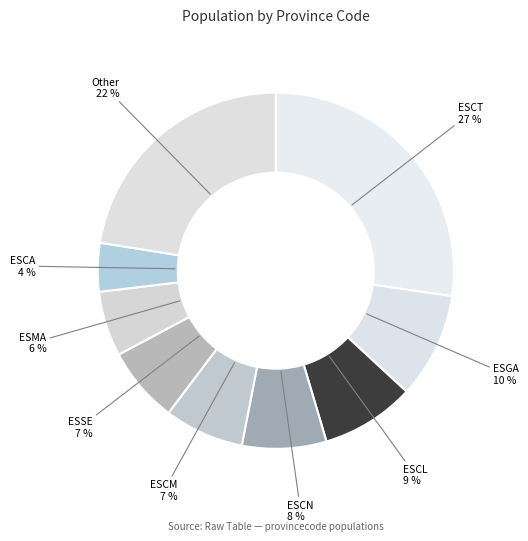

How many slices are in this pie chart?

9